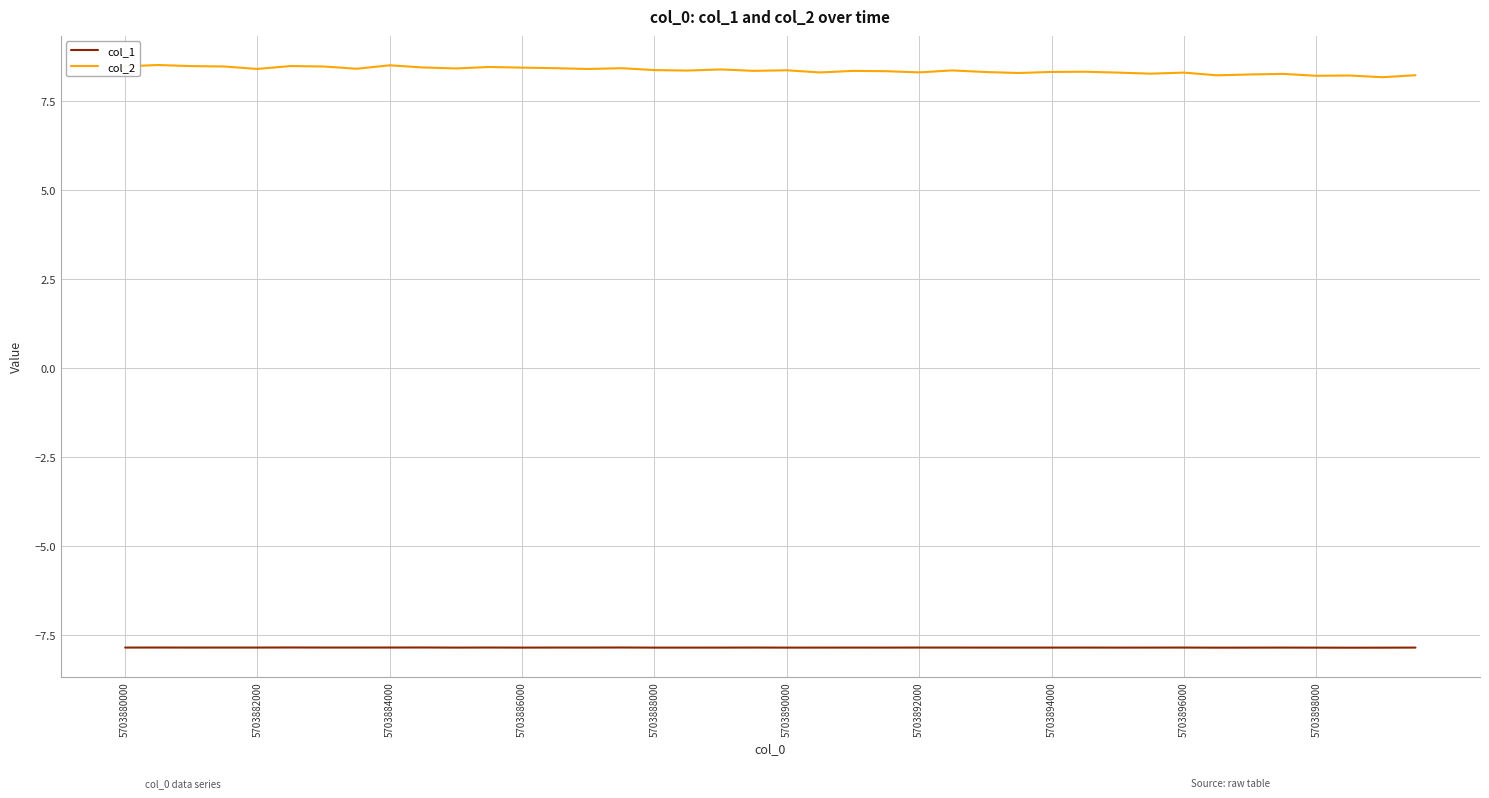

What is the maximum value for col_1?

-7.9